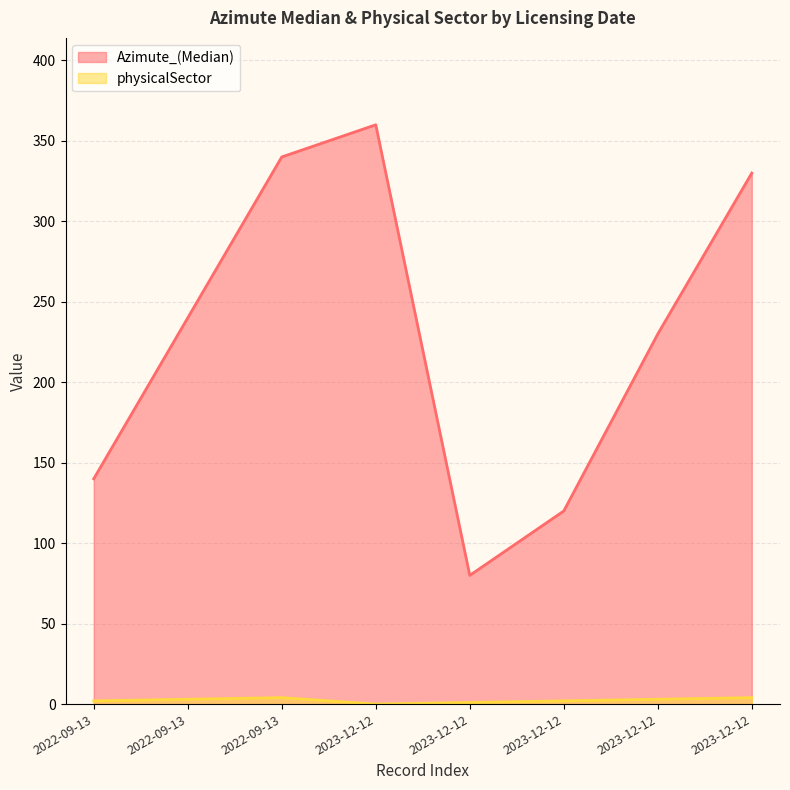

Reading left to right, what are all the values shown in this chart?

Azimute_(Median): 2022-09-13=140	2022-09-13=240	2022-09-13=340	2023-12-12=360	2023-12-12=80	2023-12-12=120	2023-12-12=230	2023-12-12=330
physicalSector: 2022-09-13=2	2022-09-13=3	2022-09-13=4	2023-12-12=0	2023-12-12=1	2023-12-12=2	2023-12-12=3	2023-12-12=4